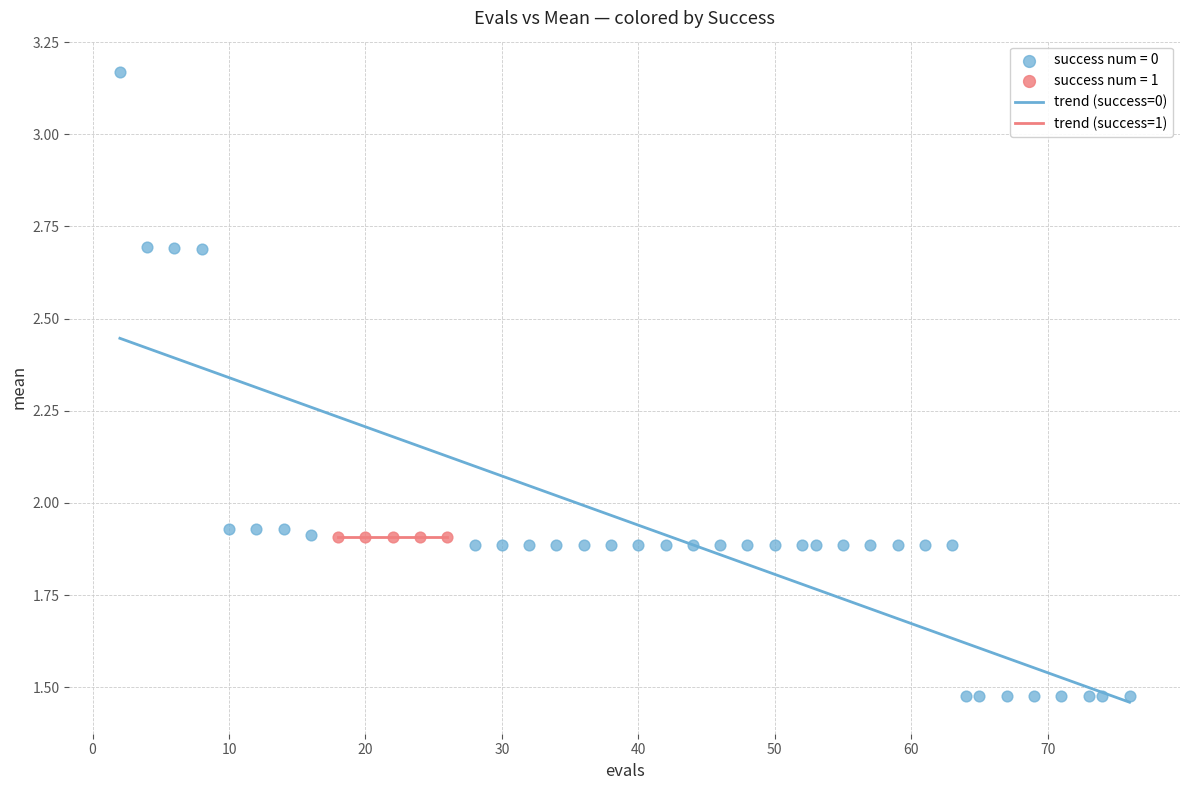

Which series reaches the maximum Y coordinate?

success num = 0